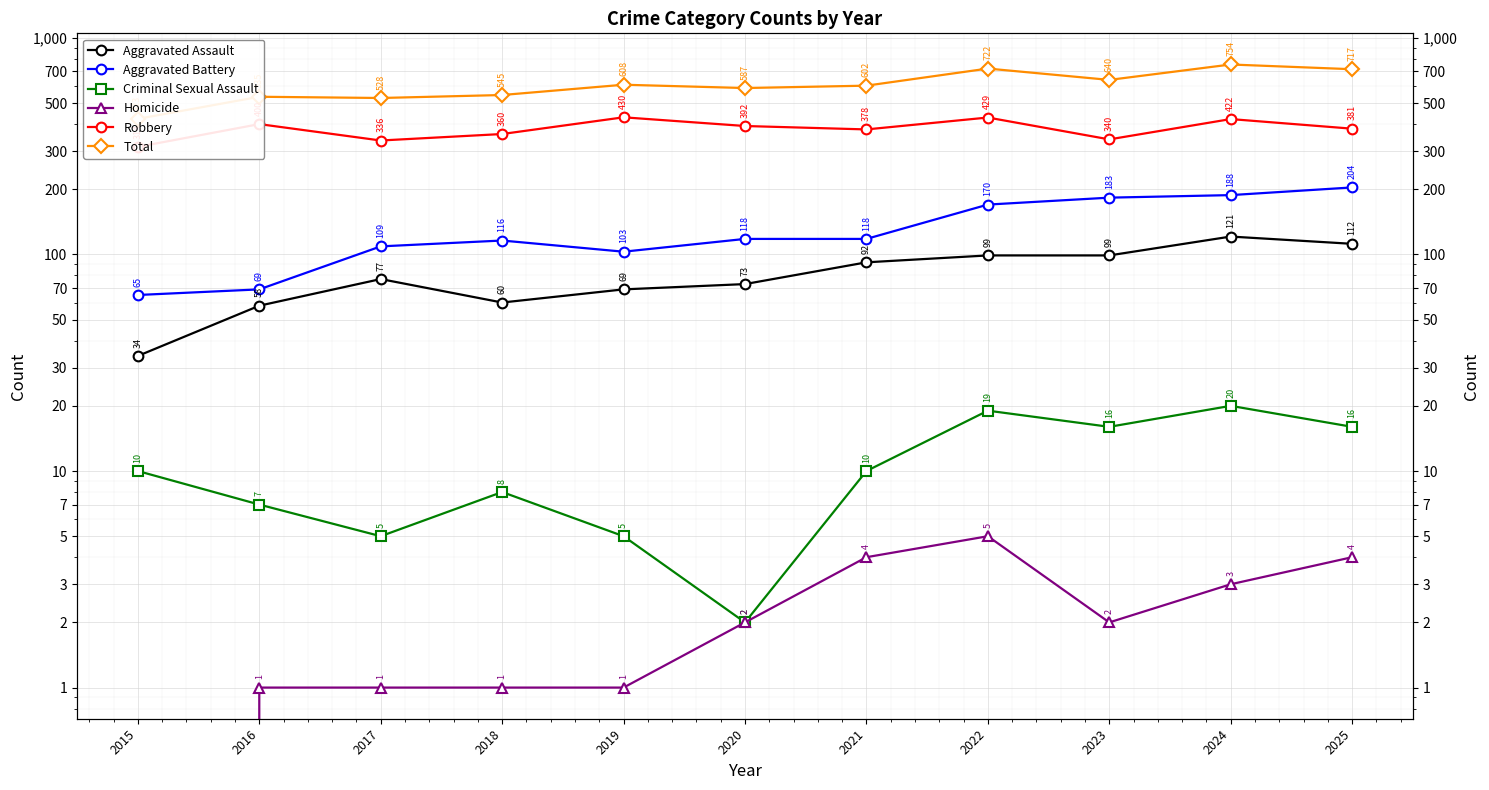

At which label is Aggravated Battery closest to 134?

2020